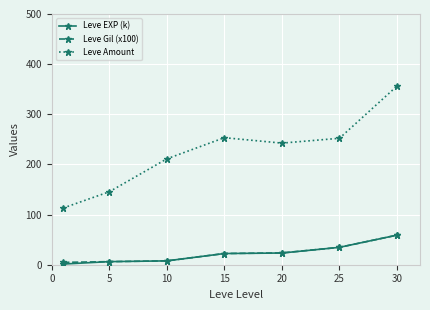

What are all the series names shown in the legend?

Leve EXP (k), Leve Gil (x100), Leve Amount